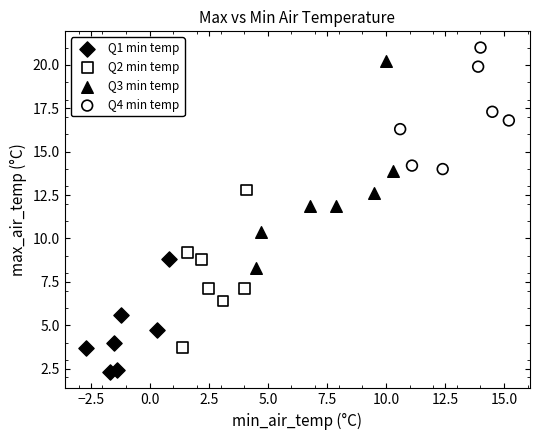

Which series reaches the minimum Y coordinate?

Q1 min temp